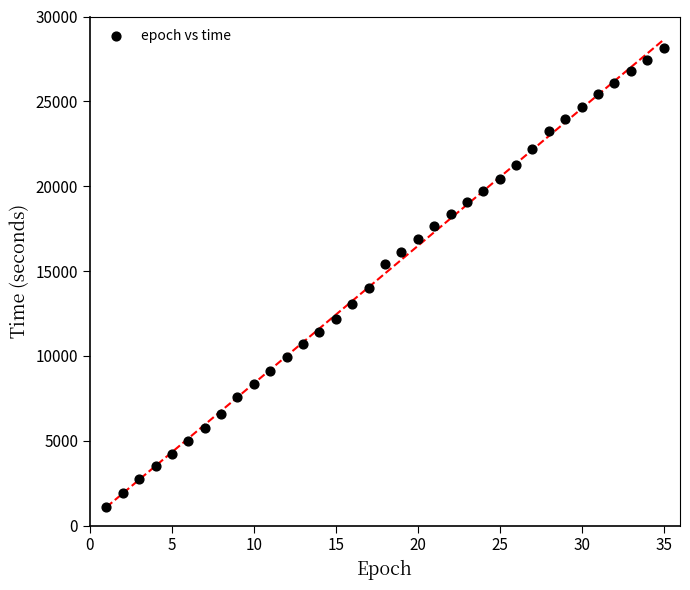

What is the range of X values (max minus min)?

34.0